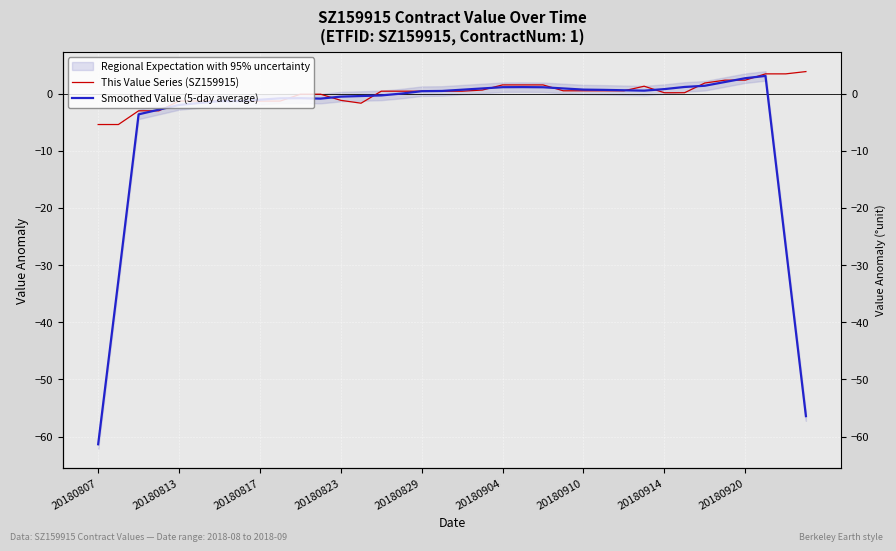

Where do This Value Series (SZ159915) and Smoothed Value (5-day average) first cross each other?

20180817 and 20180823